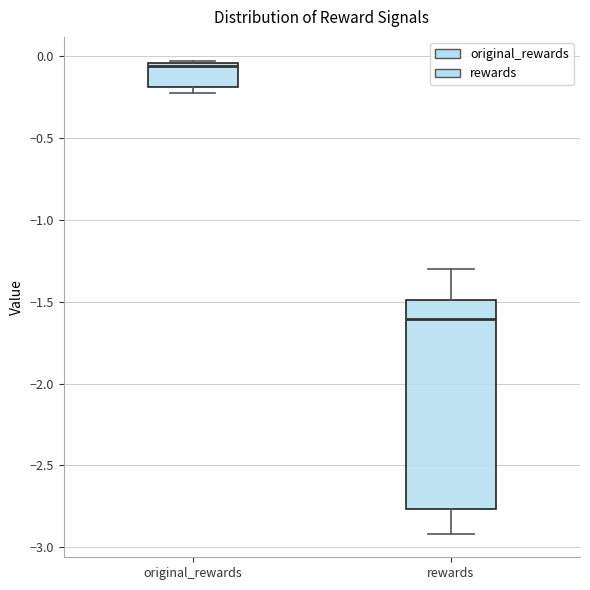

Comparing the boxes themselves (not the whiskers), which one is the tallest?

rewards